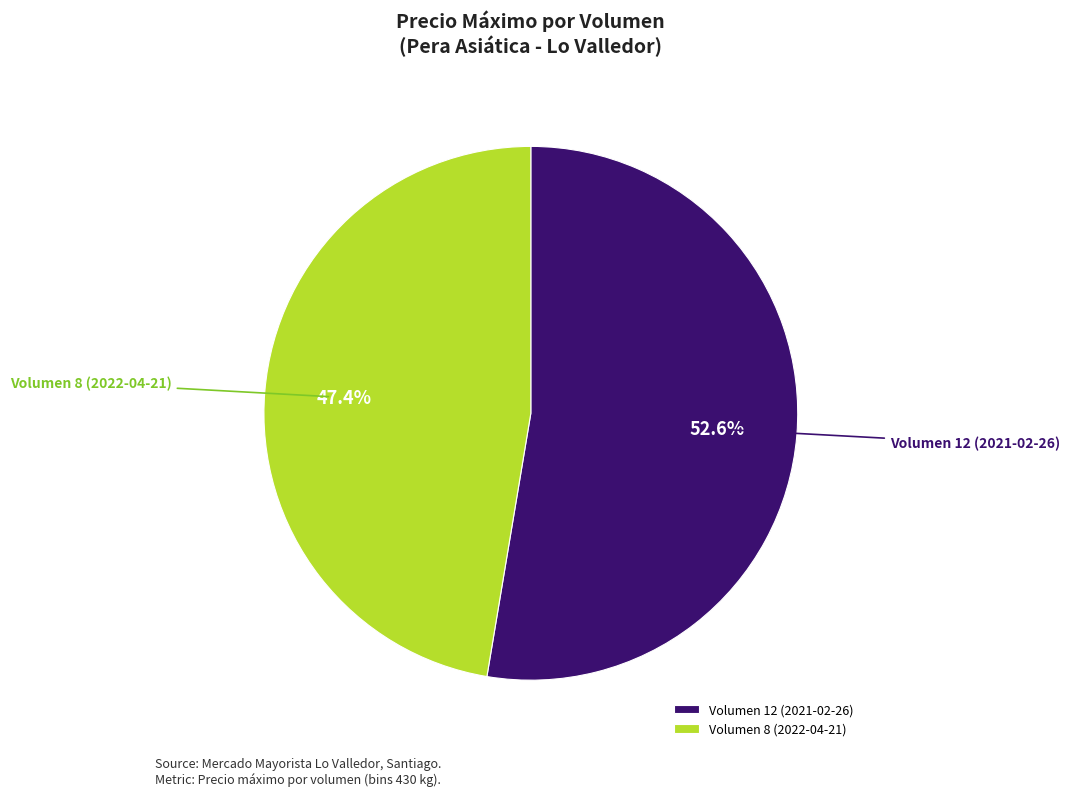

Which category accounts for the majority?

Volumen 12 (2021-02-26)